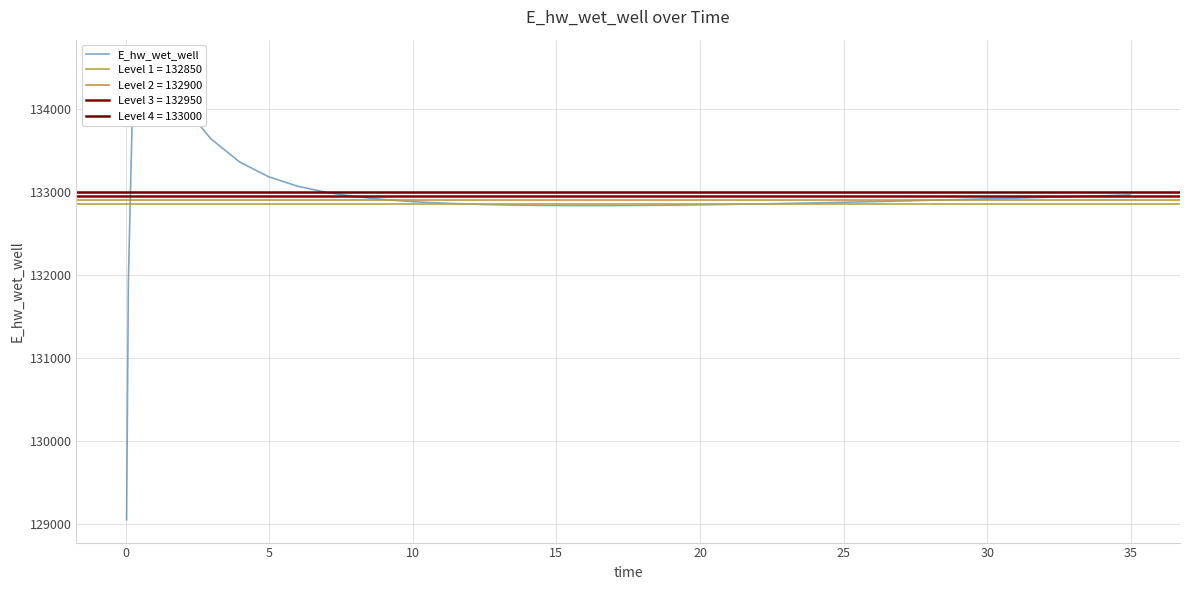

How many interior local valleys (lower than both neighbors) does the data have?

1